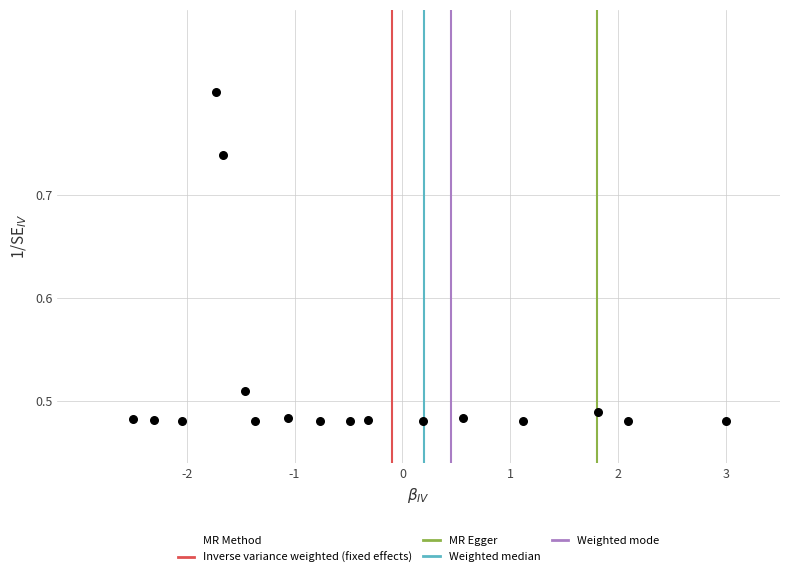

What is the range of Y values (max minus min)?

0.3